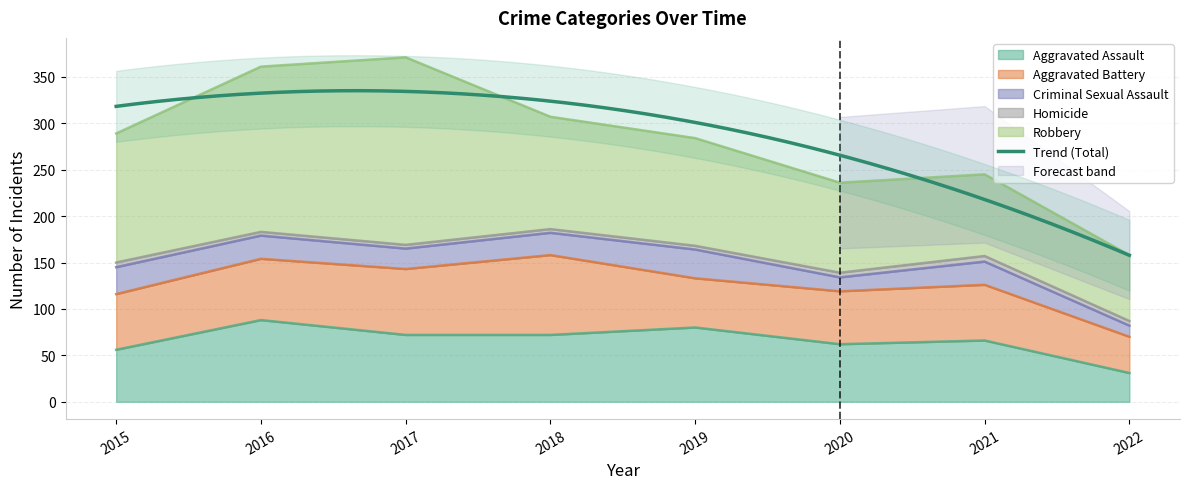

Where is the first local minimum for Aggravated Assault?

2020